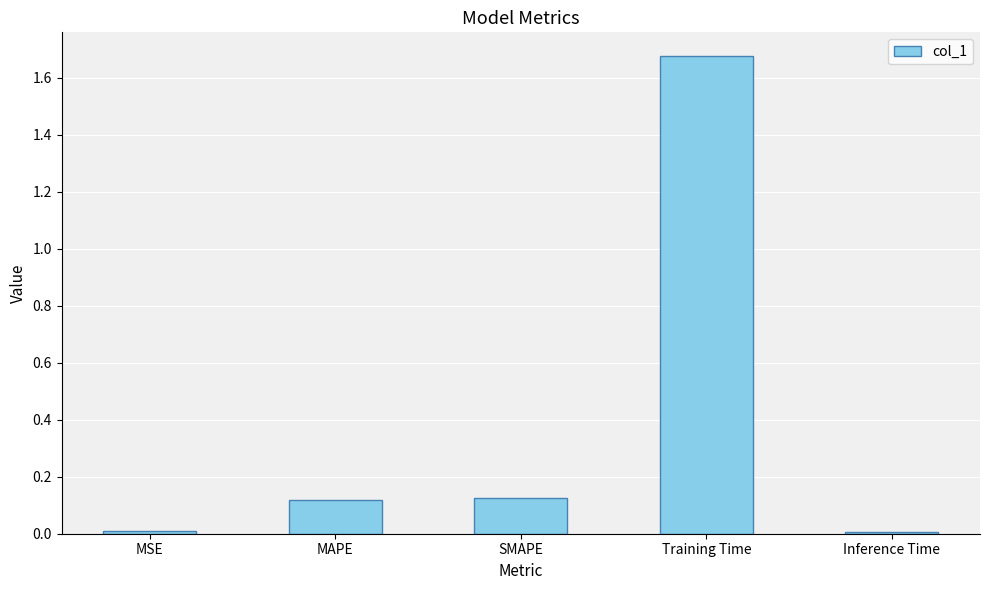

What is the change in value from Training Time to Inference Time?

-1.7